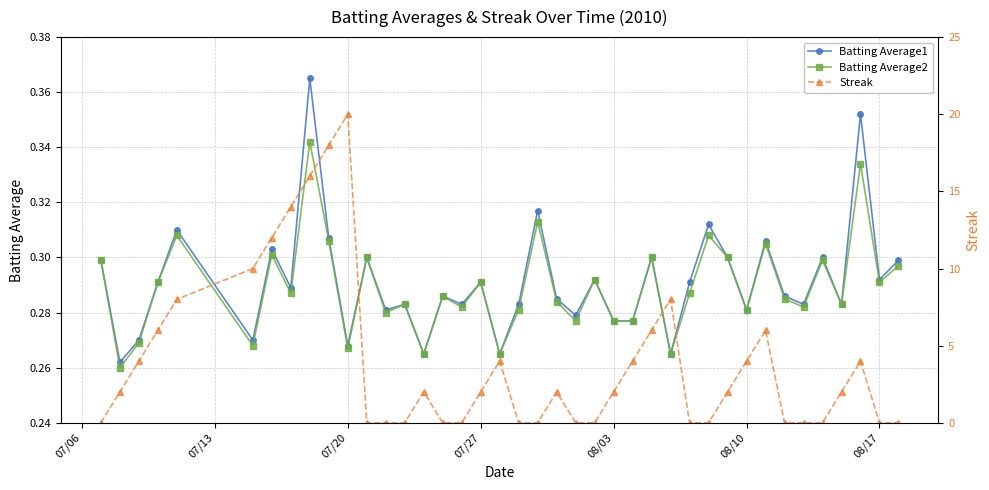

How many interior local peaks does the Batting Average1 series have?

14